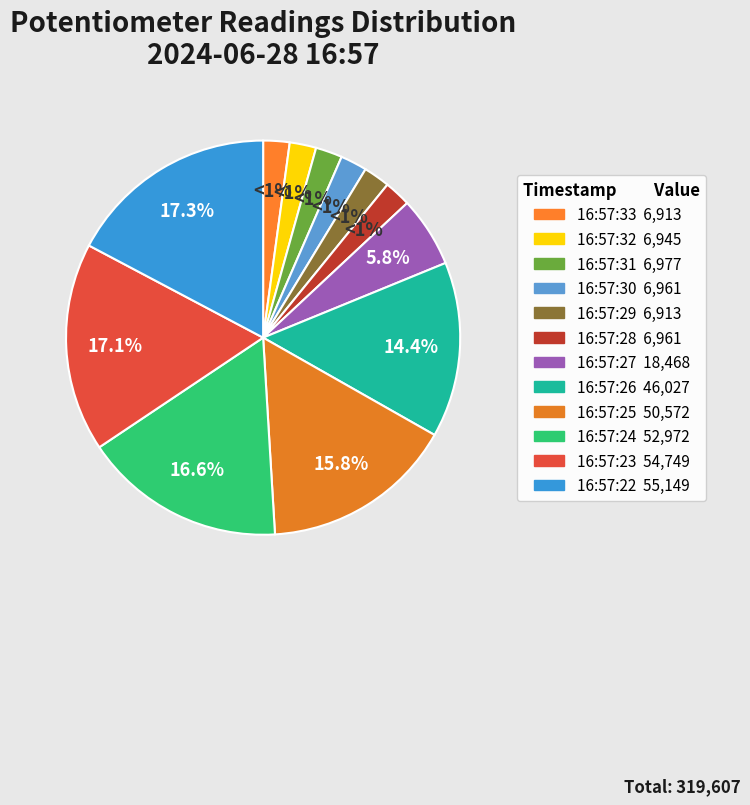

To the nearest percent, what portion does 16:57:24 represent?

17%